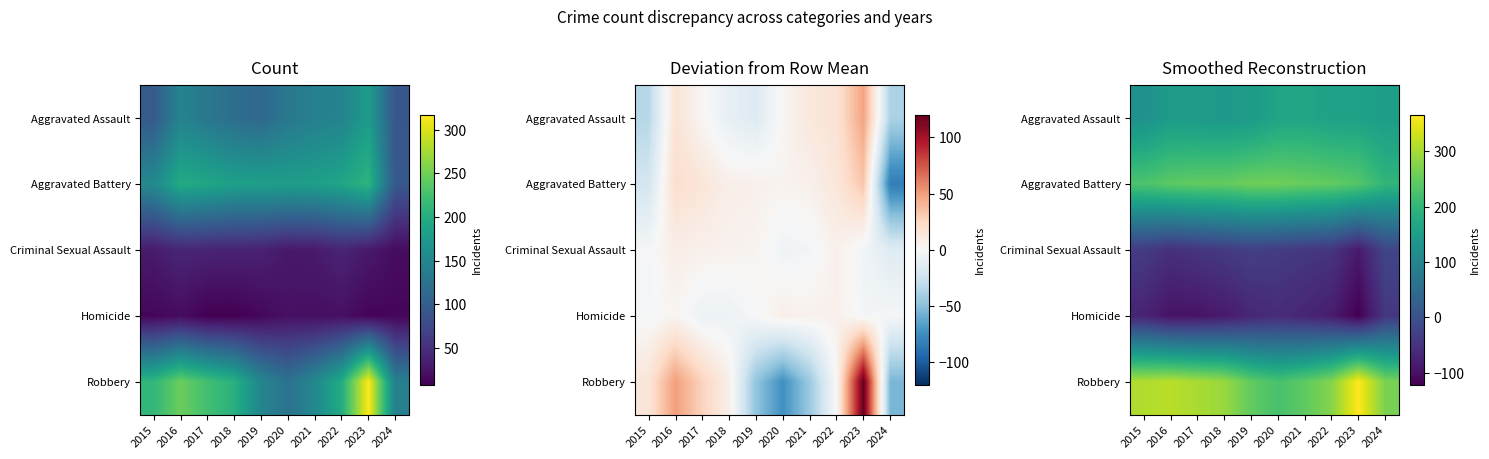

Which has a higher value, 2018 or 2021?

2021